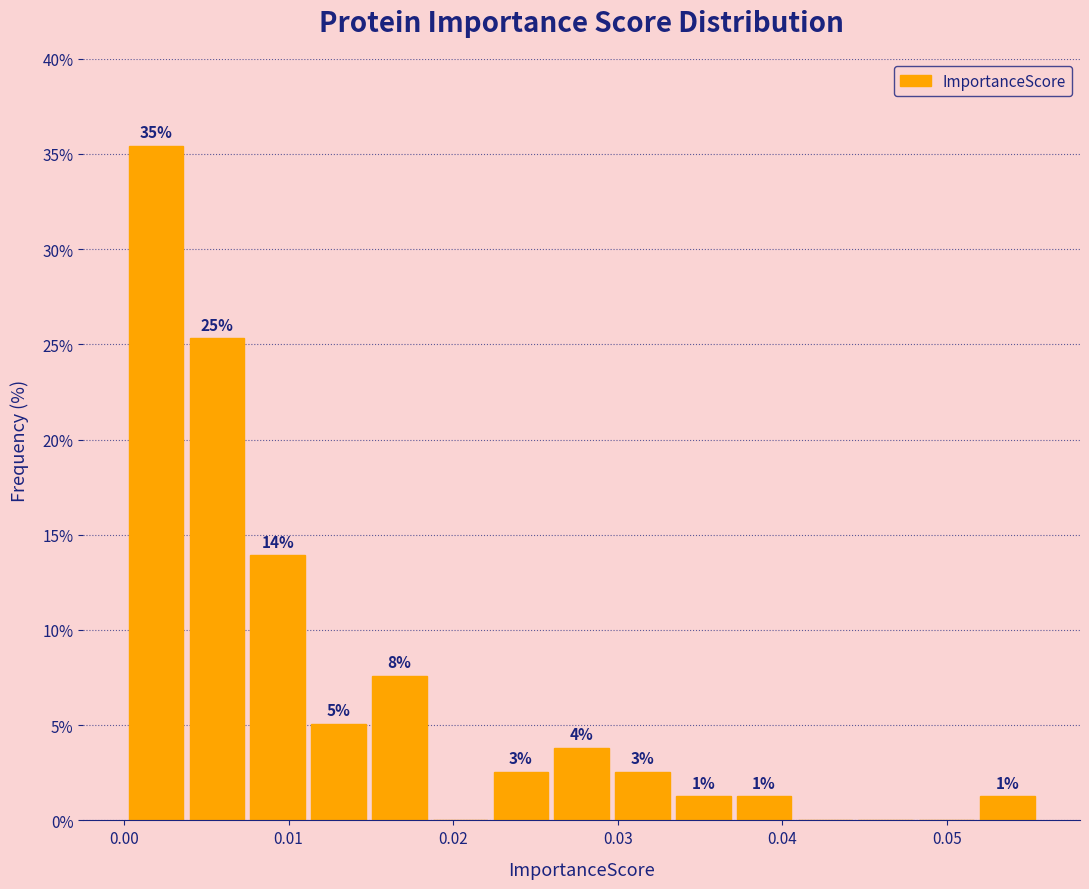

Read against the x-axis, roughly where is the centre of the tallest bar?

0.002